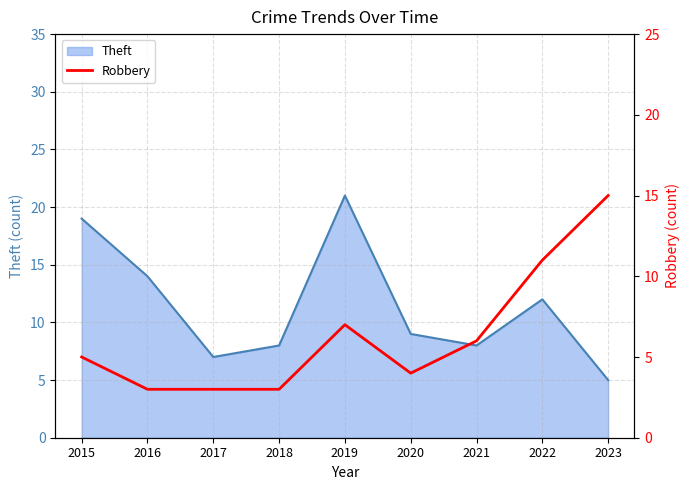

Is it true that Theft equals 7 at 2017?

True